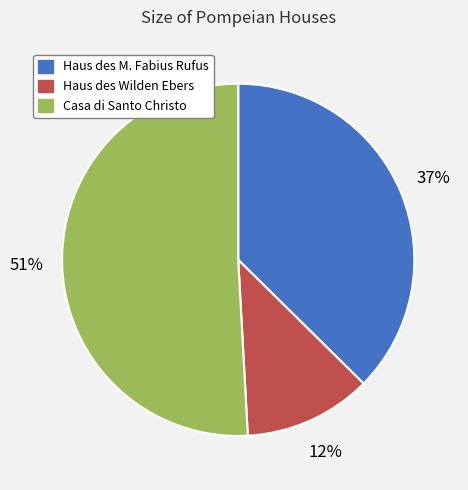

Is the sum of Casa di Santo Christo and Haus des Wilden Ebers greater than half?

Yes